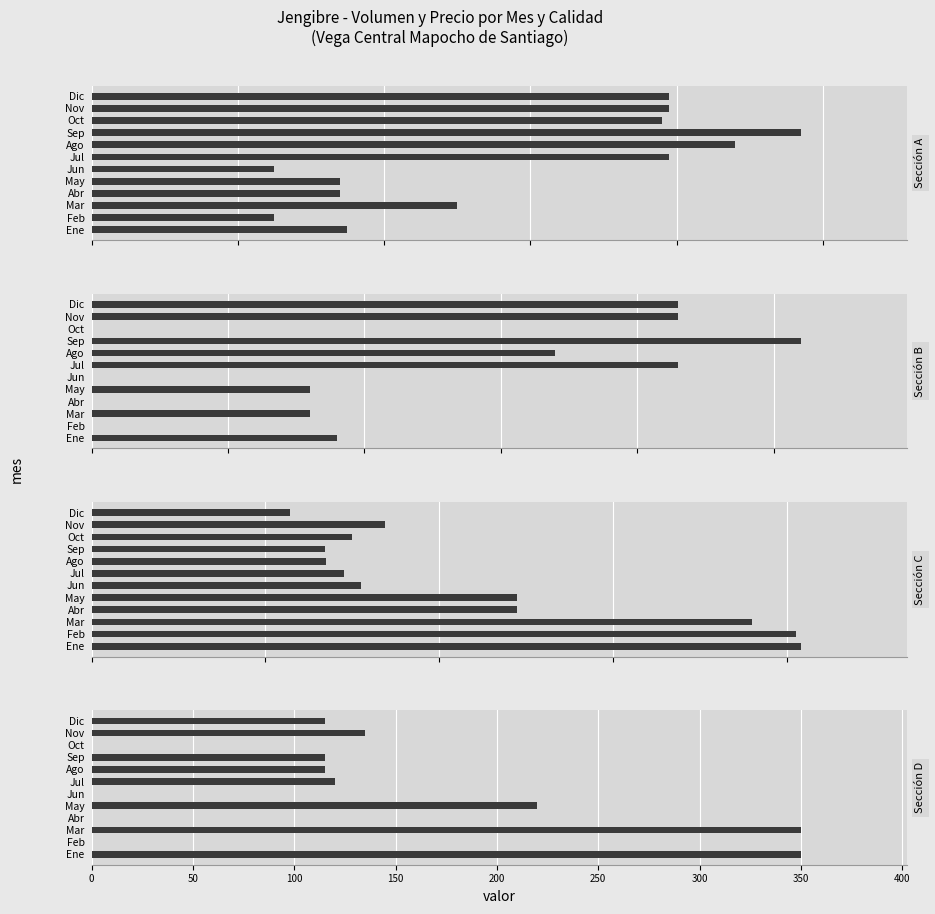

Which series has the widest spread of values?

Volumen Jengibre - Calidad Primera